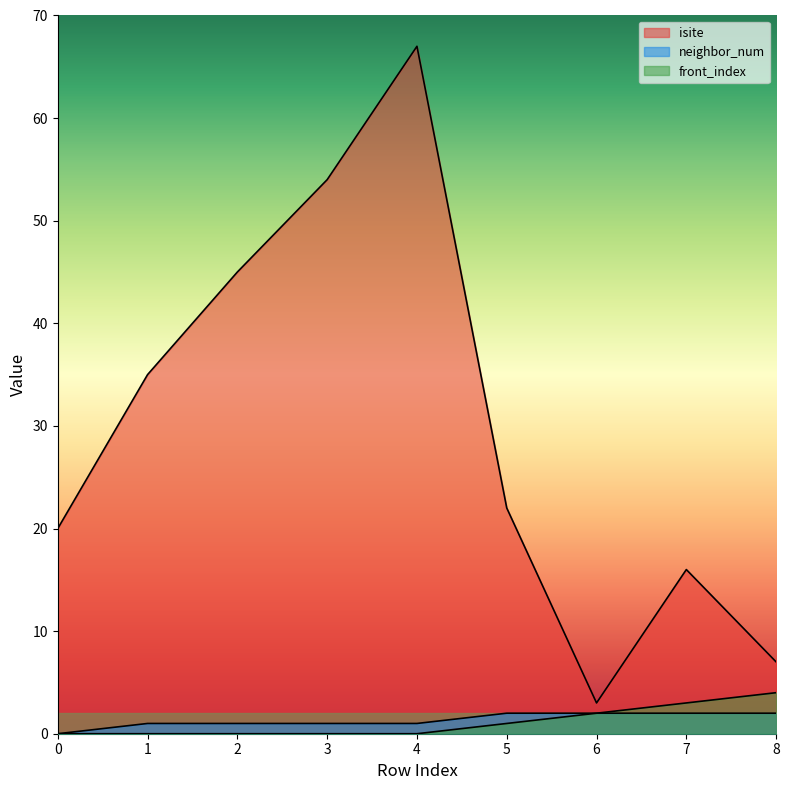

Reading left to right, extract all data points from this chart.

isite: 20	35	45	54	67	22	3	16	7
neighbor_num: 0	1	1	1	1	2	2	2	2
front_index: 0	0	0	0	0	1	2	3	4